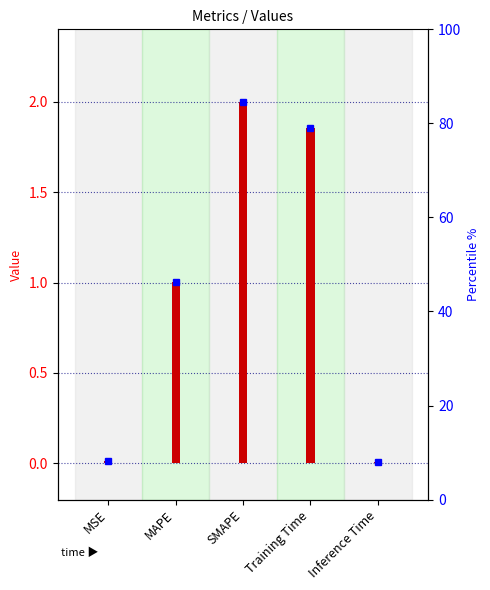

What value does the data have at Training Time?

1.9